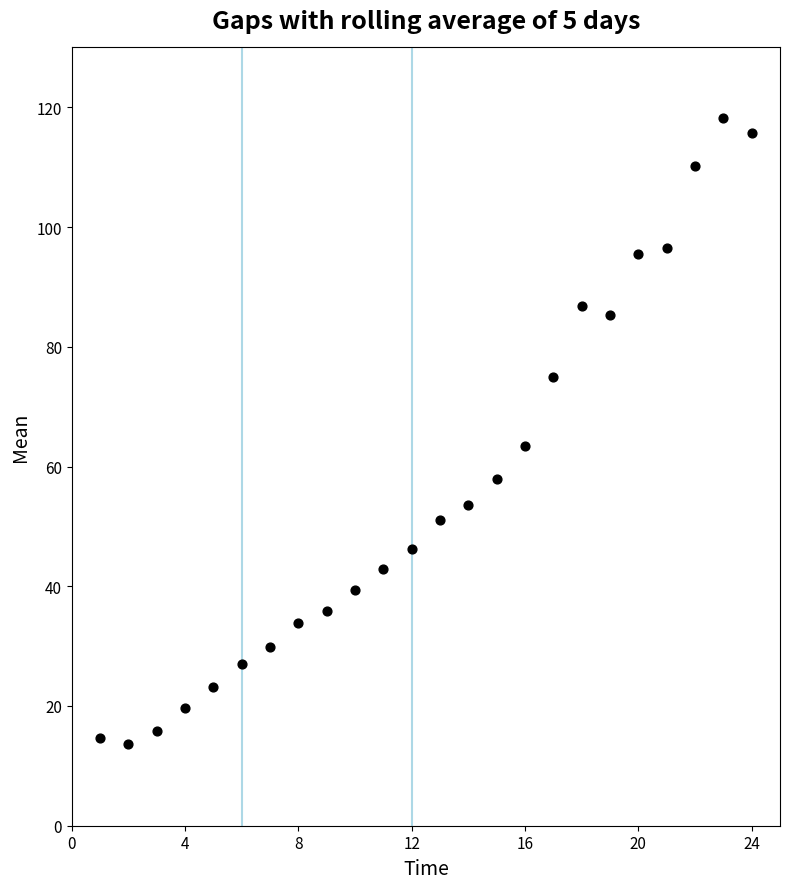

What Y value in the scatter plot is closest to 65?

63.4